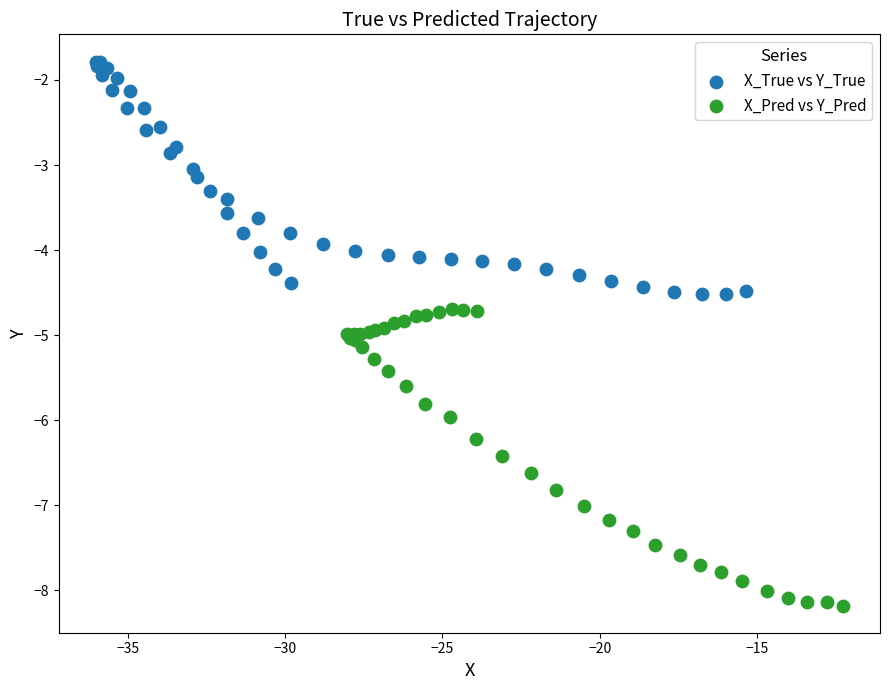

What are all the series names shown in the legend?

X_True vs Y_True, X_Pred vs Y_Pred